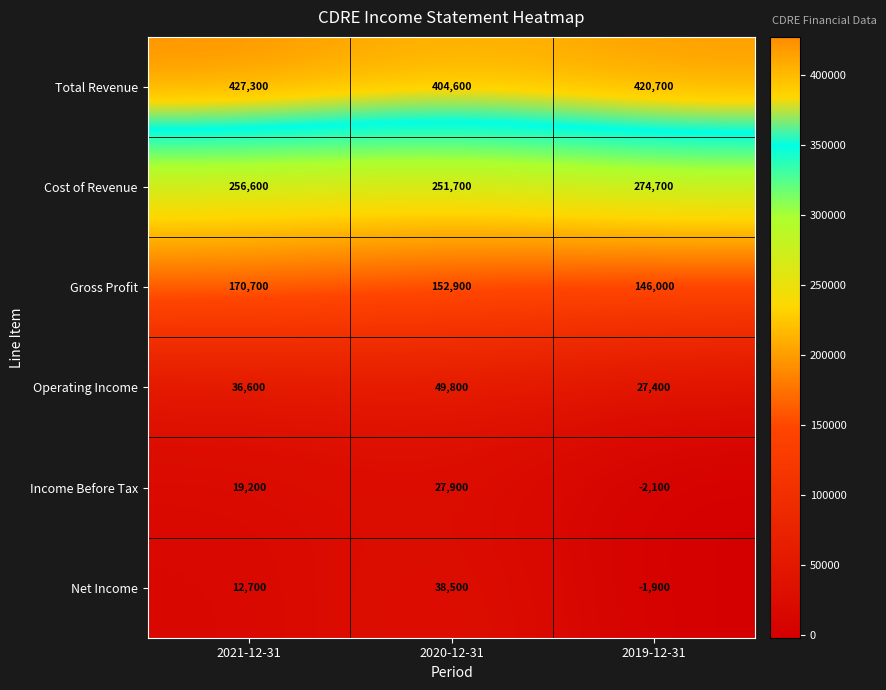

What is the total value across all series at 2019-12-31?

864800